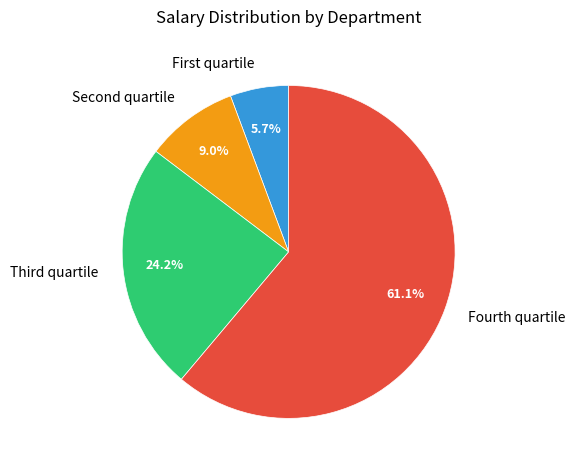

Is there a majority slice in this chart?

Yes